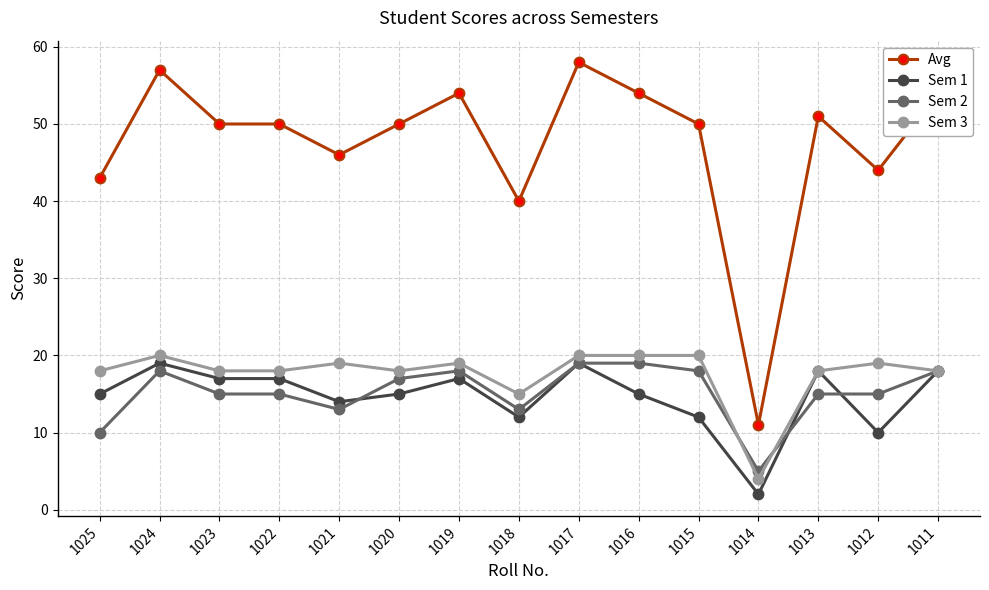

What is the spread (max minus min) of values at 1017?

39